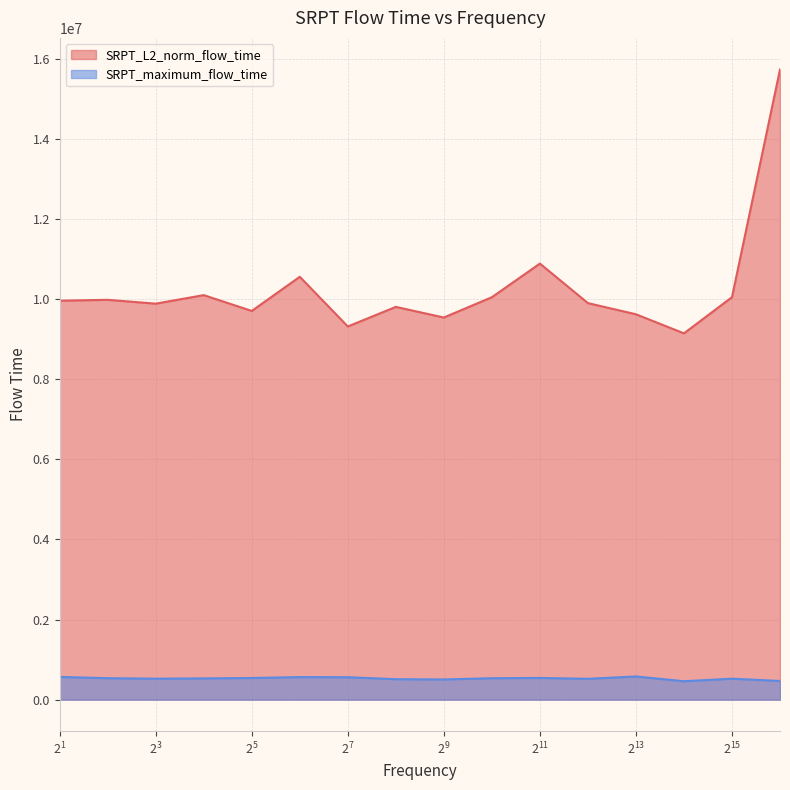

How many categories are shown in the chart?

16